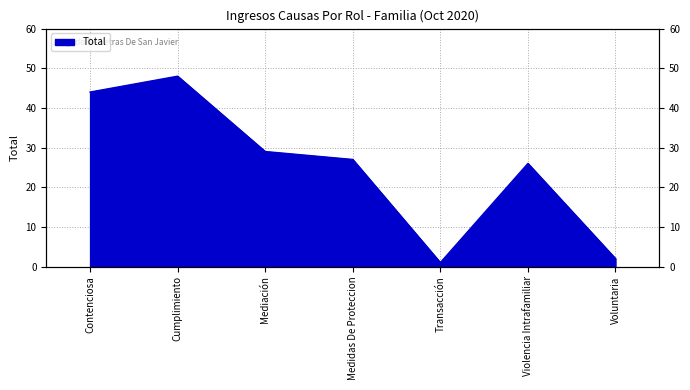

Approximately how many times larger is the value at Contenciosa compared to Transacción?

44.0